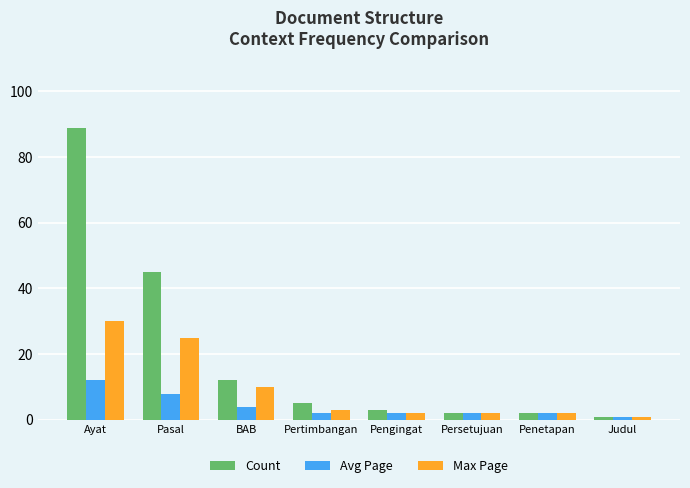

List the series in order of their overall mean, highest first.

Count, Max Page, Avg Page